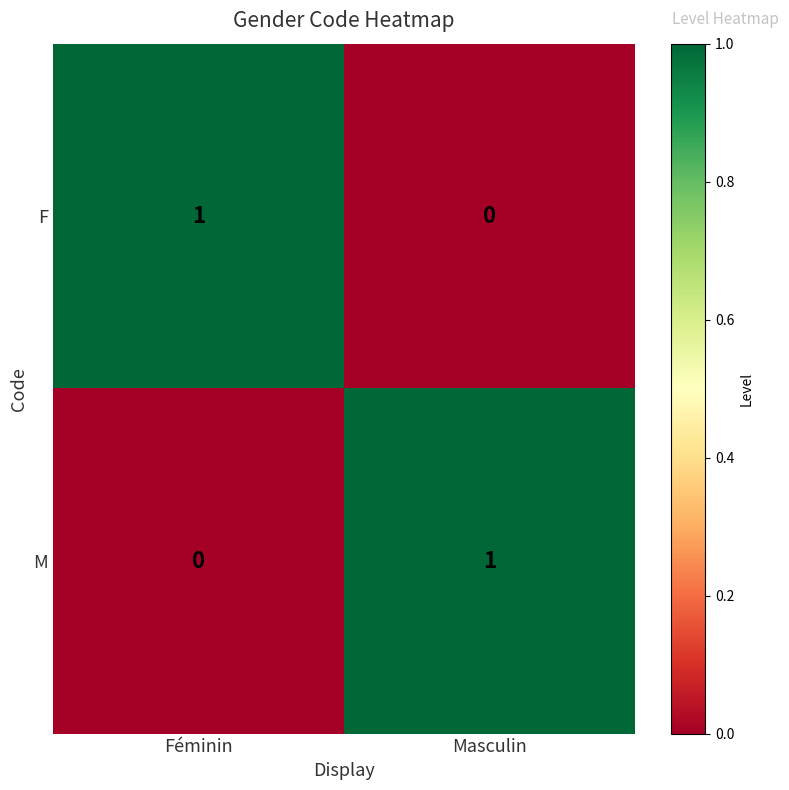

Count the number of categories in the chart.

2